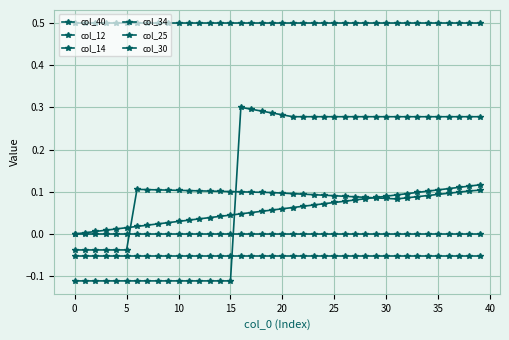

How many lines are shown in the chart?

6